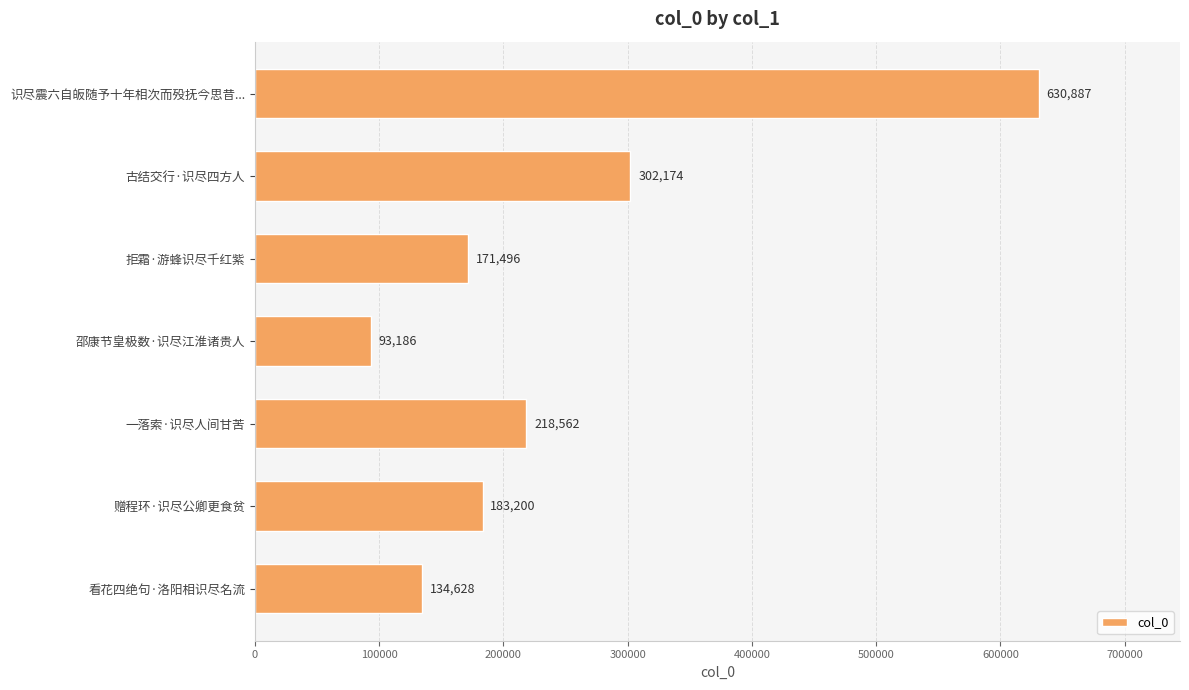

Reading bottom to top, what are all the values shown in this chart?

134628	183200	218562	93186	171496	302174	630887